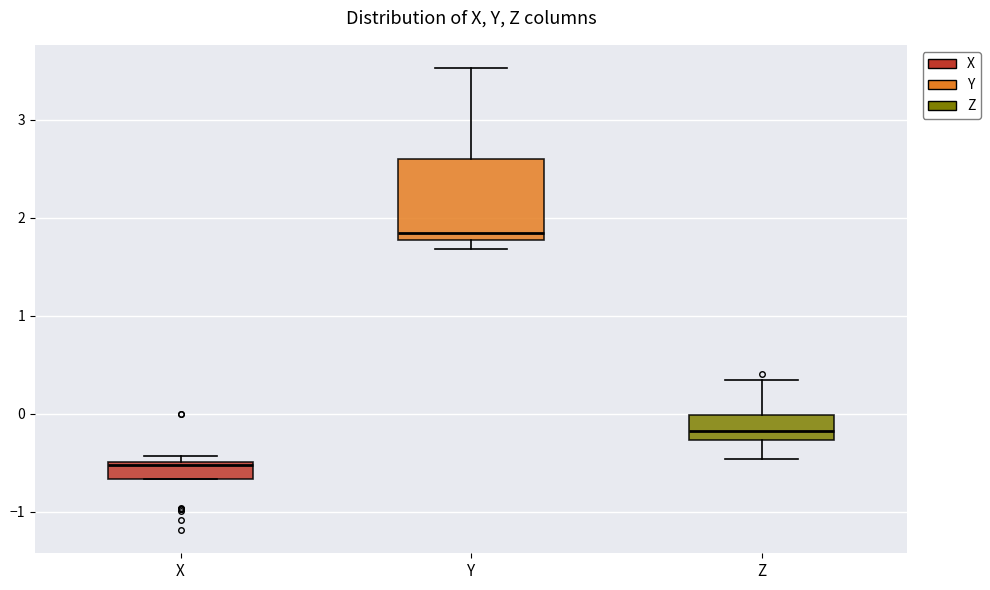

Which box has the lowest median line?

X